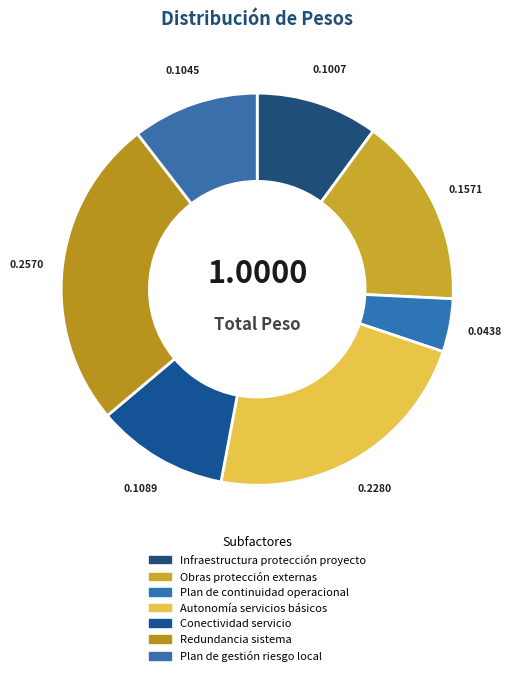

To the nearest percent, what is the difference between the largest and smallest slice percentages?

21%